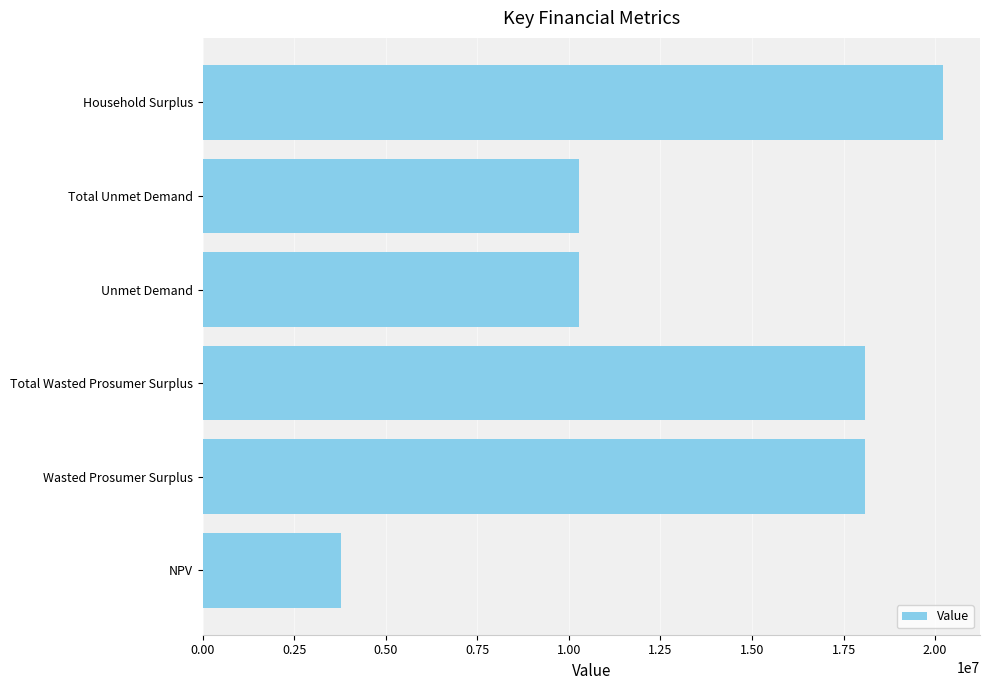

How many bars are there in total?

6